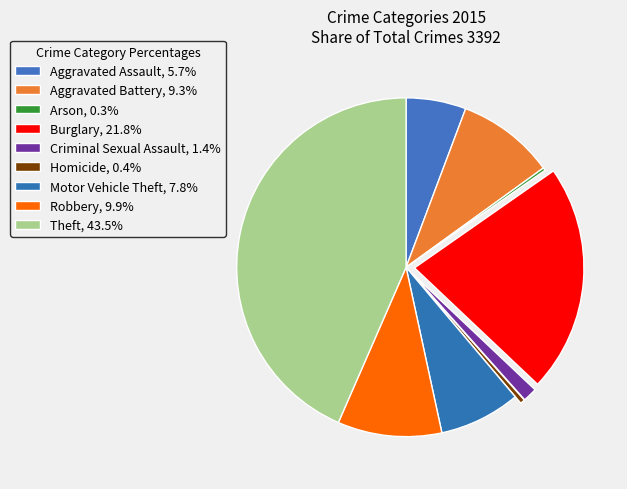

Which slice is the smallest?

Arson